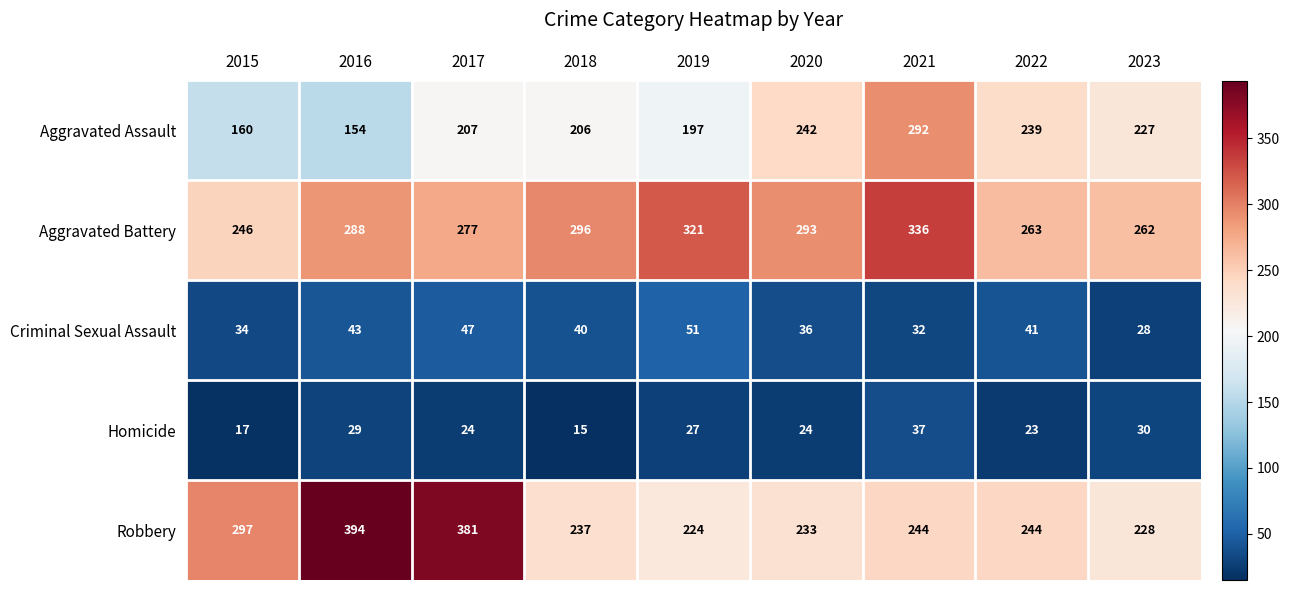

At which category is the sum across all series the highest?

2021